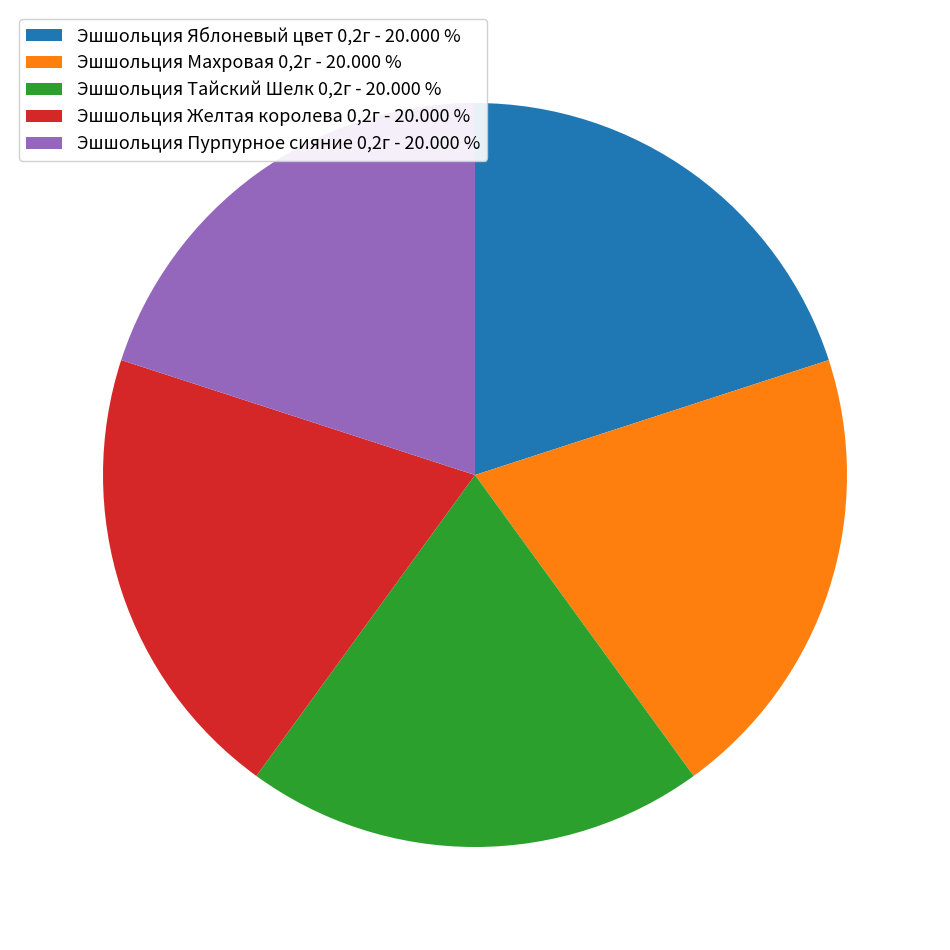

Approximately how many times larger is the value at Эшшольция Яблоневый цвет 0,2г - 20.000 % compared to Эшшольция Пурпурное сияние 0,2г - 20.000 %?

1.0